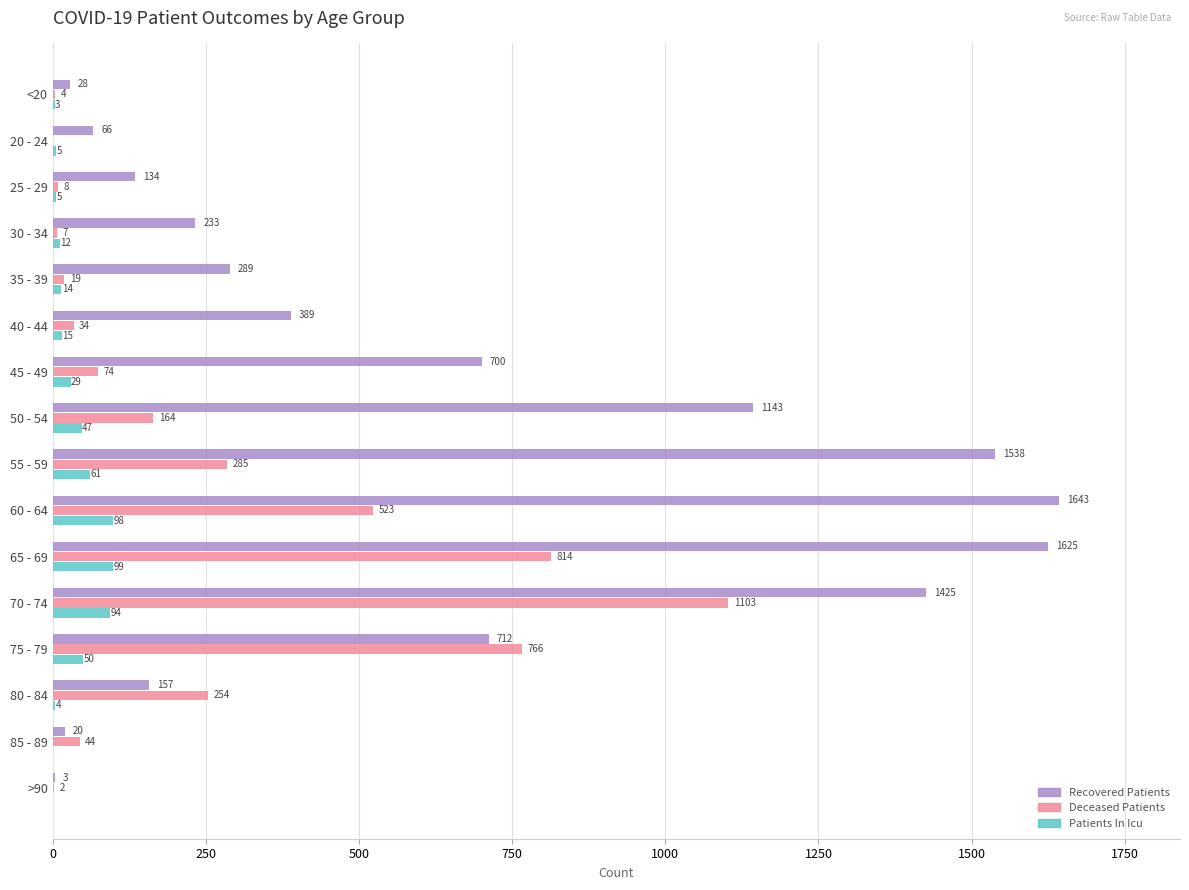

Which label corresponds to the largest value in the chart?

60 - 64